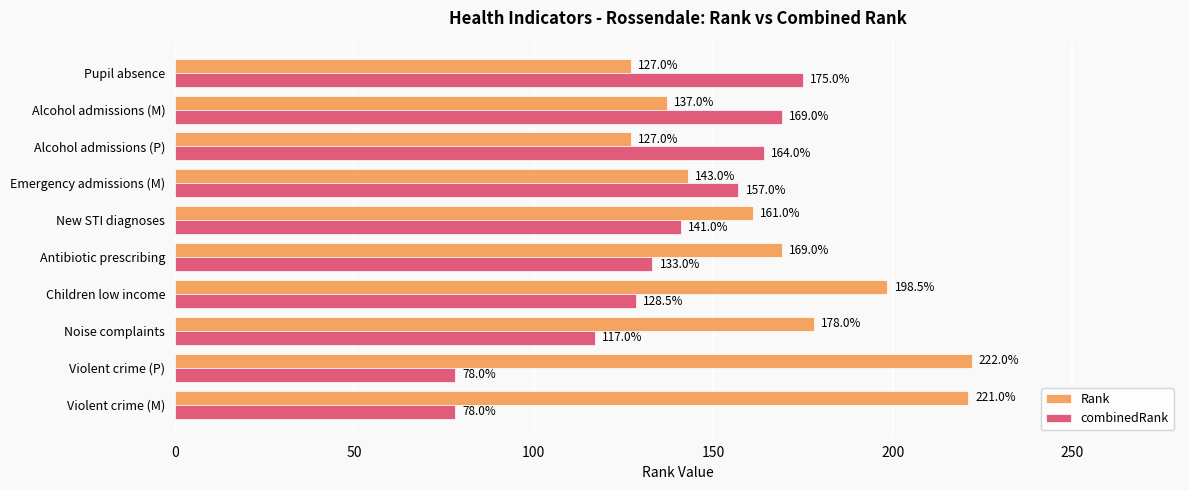

Rank the series by their average value, from highest to lowest.

Rank, combinedRank